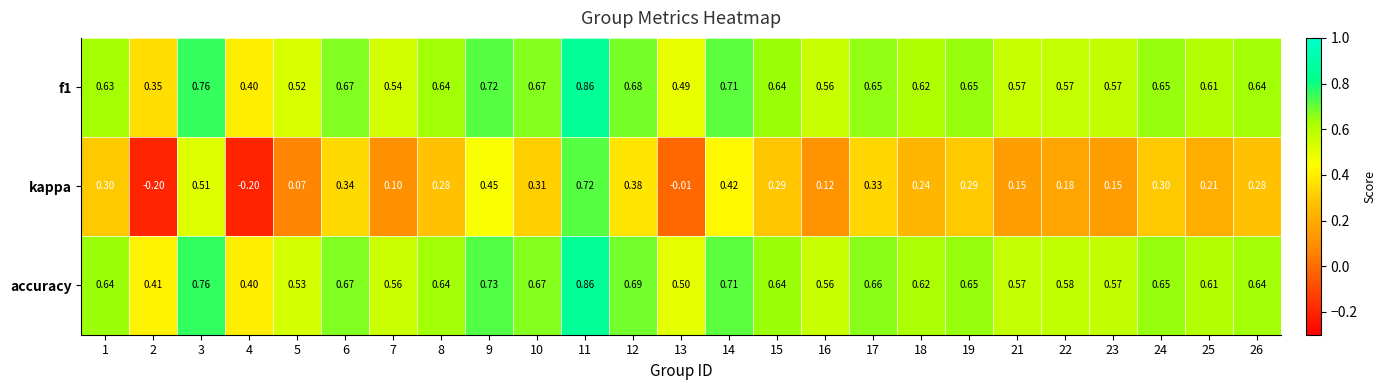

Is the value of kappa at 19 greater than the value of accuracy at 19?

No